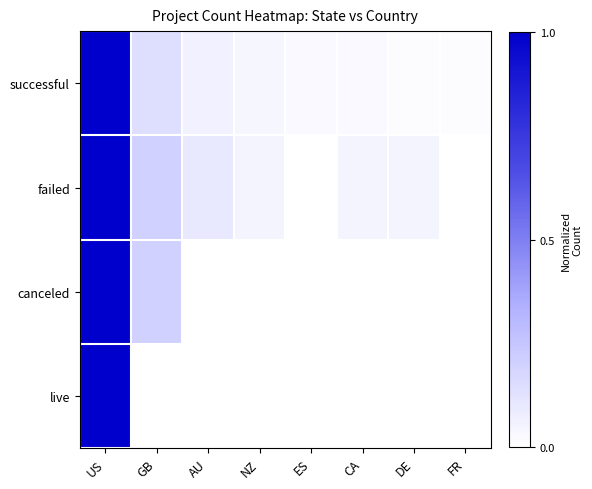

Reading right to left, list all the values displayed in this chart.

successful: FR=0.0	DE=0.0	CA=0.0	ES=0.0	NZ=0.0	AU=0.1	GB=0.1	US=1.0
failed: FR=0.0	DE=0.0	CA=0.0	ES=0.0	NZ=0.0	AU=0.1	GB=0.2	US=1.0
canceled: FR=0.0	DE=0.0	CA=0.0	ES=0.0	NZ=0.0	AU=0.0	GB=0.2	US=1.0
live: FR=0.0	DE=0.0	CA=0.0	ES=0.0	NZ=0.0	AU=0.0	GB=0.0	US=1.0